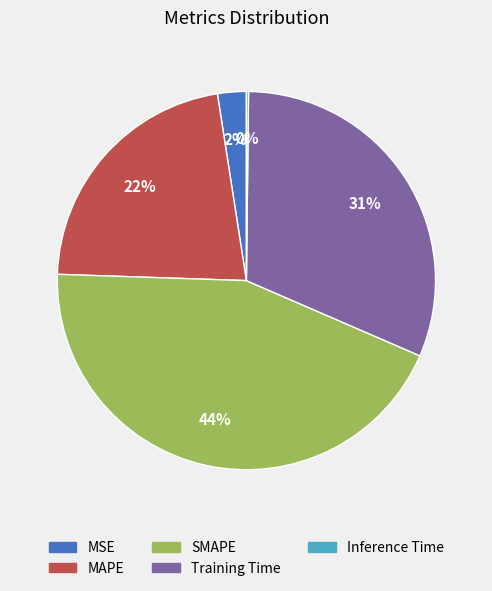

Does Training Time account for over 50% of the chart?

No